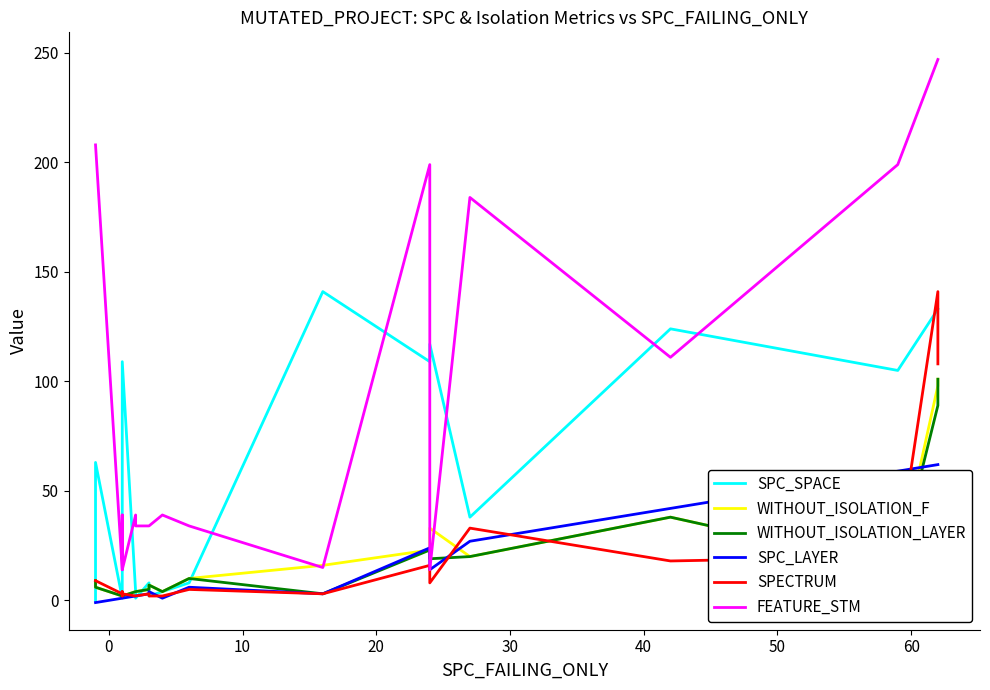

The SPECTRUM series shows 50 at 19. True or false?

False